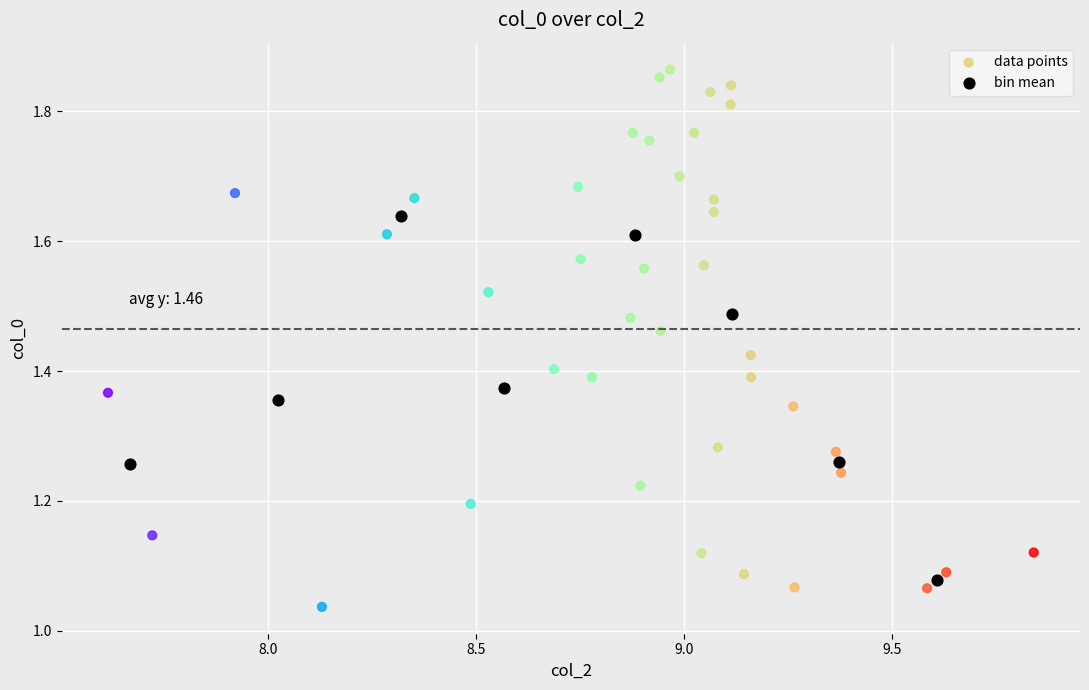

Which series contains the highest Y value?

data points